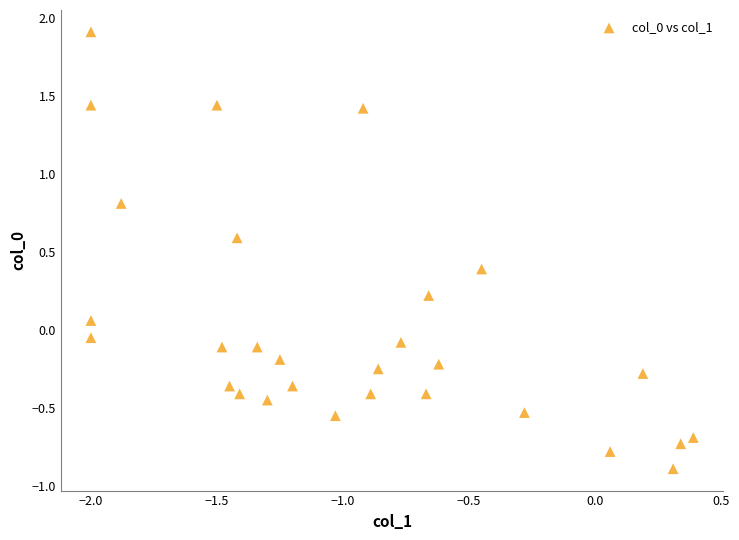

What is the range of X values (max minus min)?

2.4